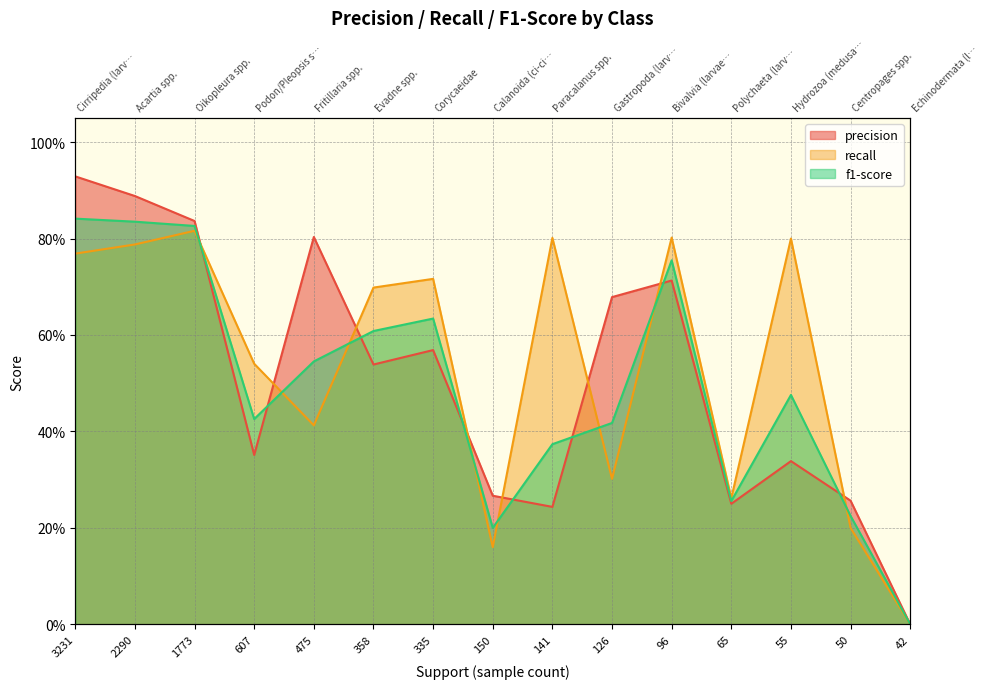

Where is the first local minimum for precision?

607